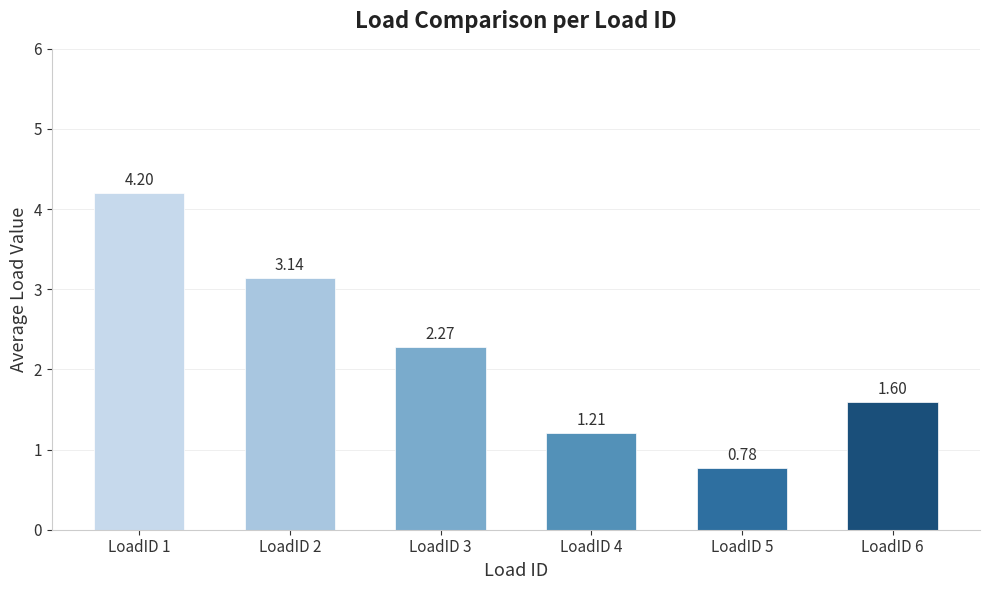

What is the change in value from LoadID 2 to LoadID 5?

-2.4